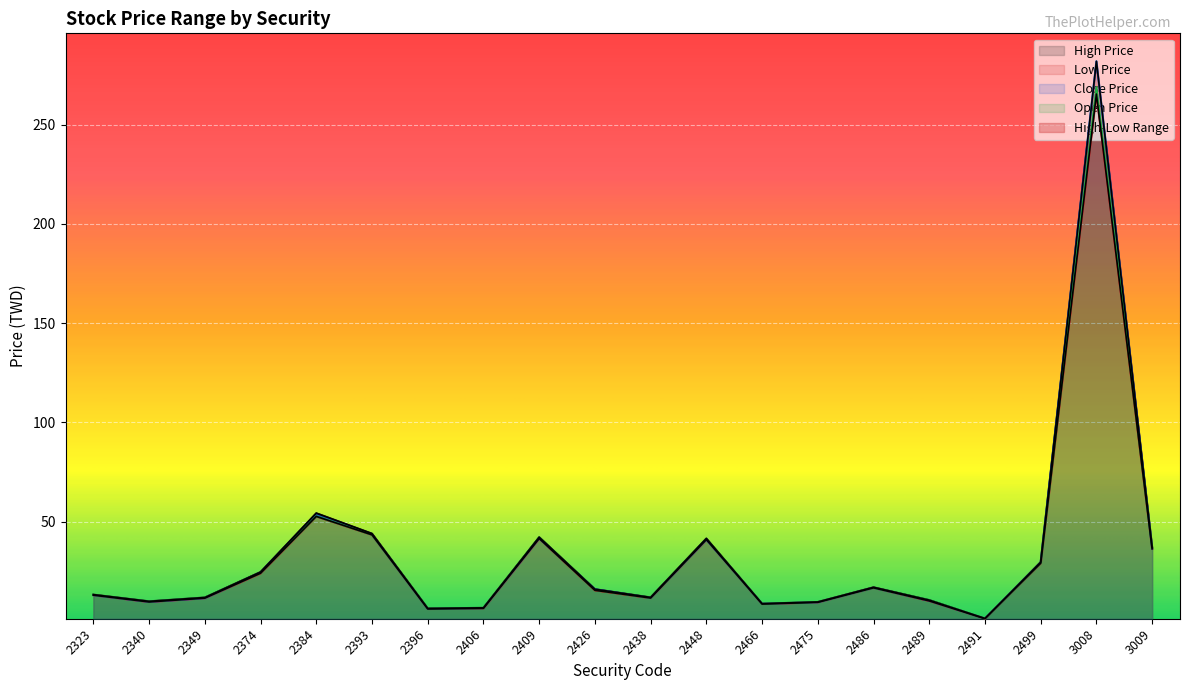

List the series in order of their peak value, highest first.

High Price, Close Price, Open Price, Low Price